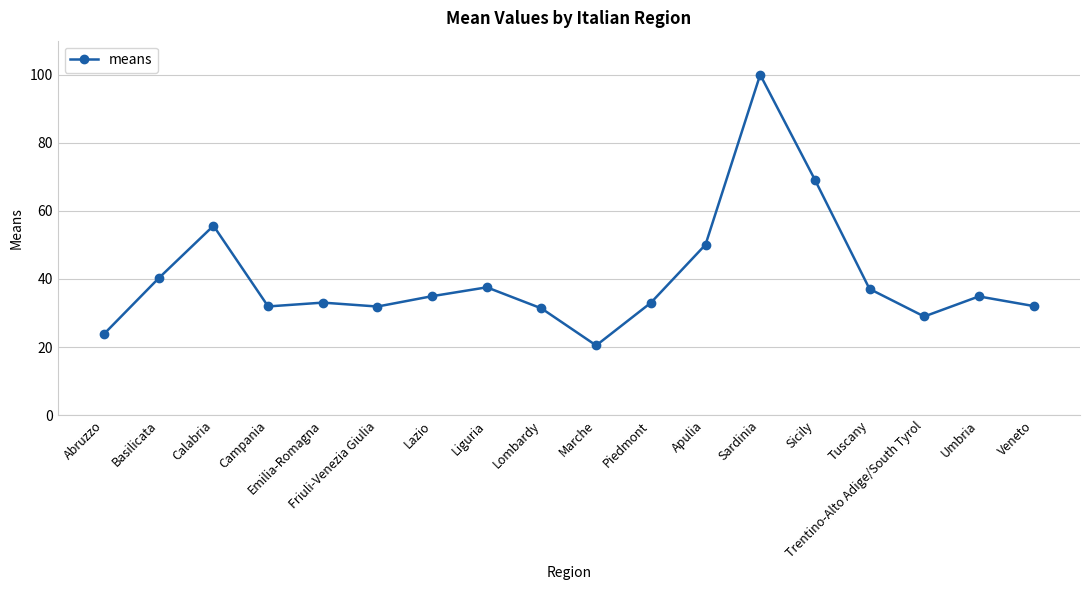

At which label is the value closest to 60?

Calabria